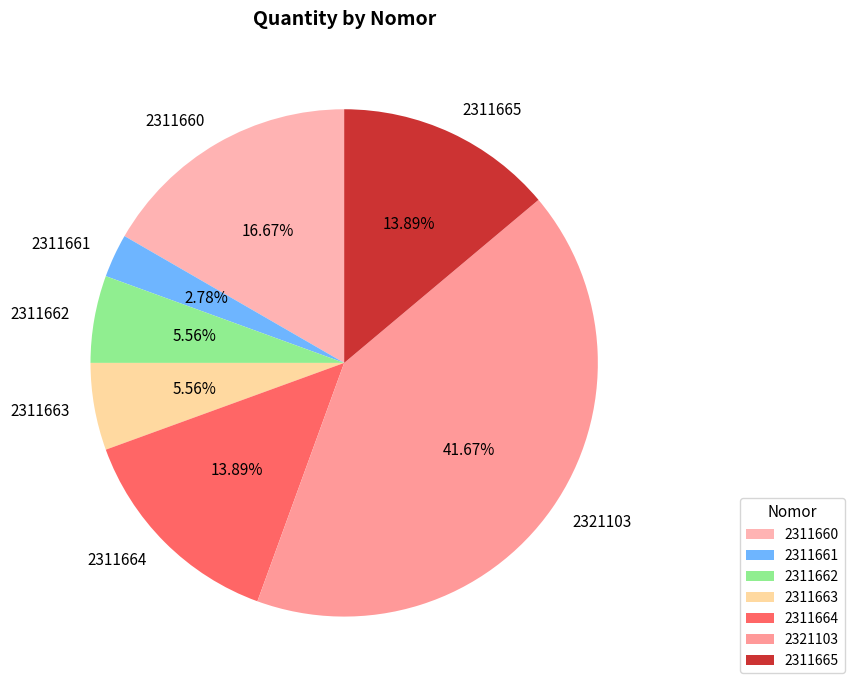

To the nearest percent, what is the average slice percentage?

14%